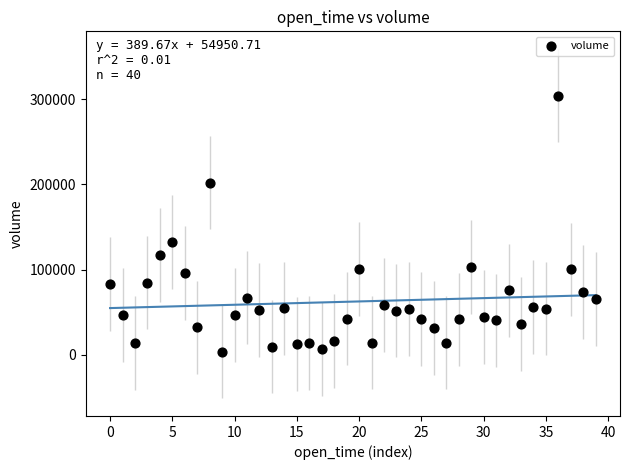

What is the range of Y values (max minus min)?

300247